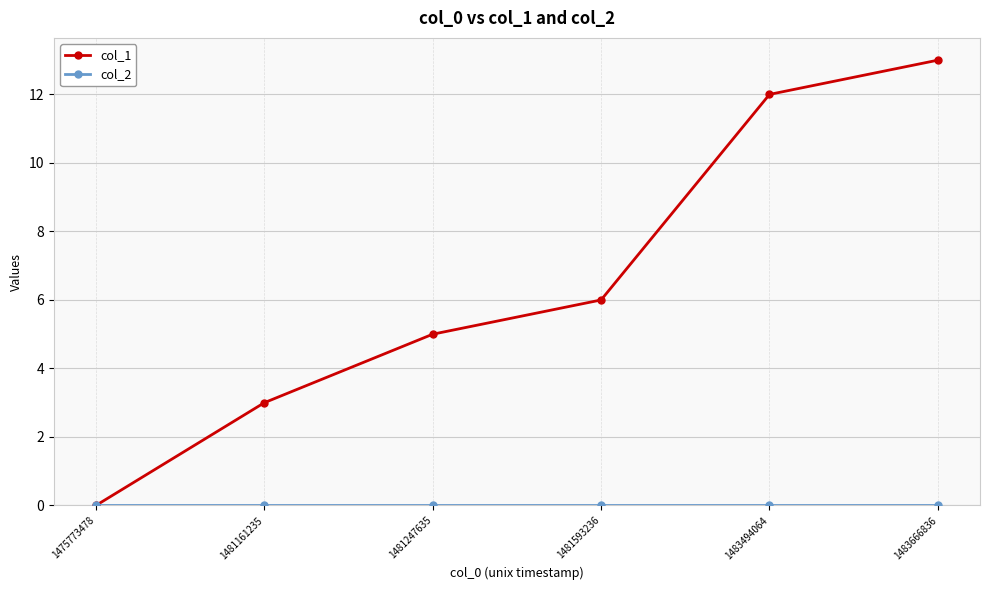

How many values in the col_1 series are below 6?

3